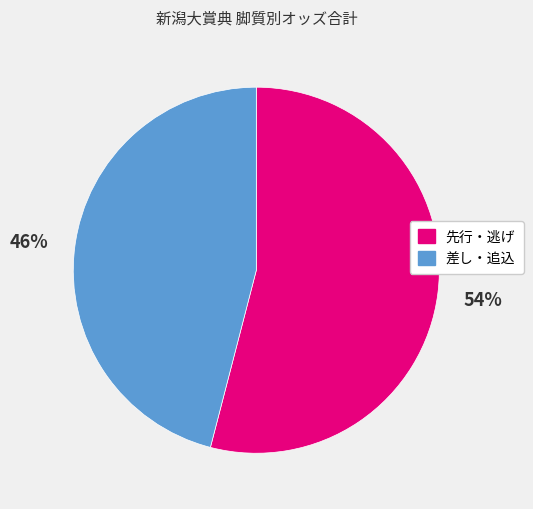

To the nearest percent, what is the difference between the largest and smallest slice percentages?

8%